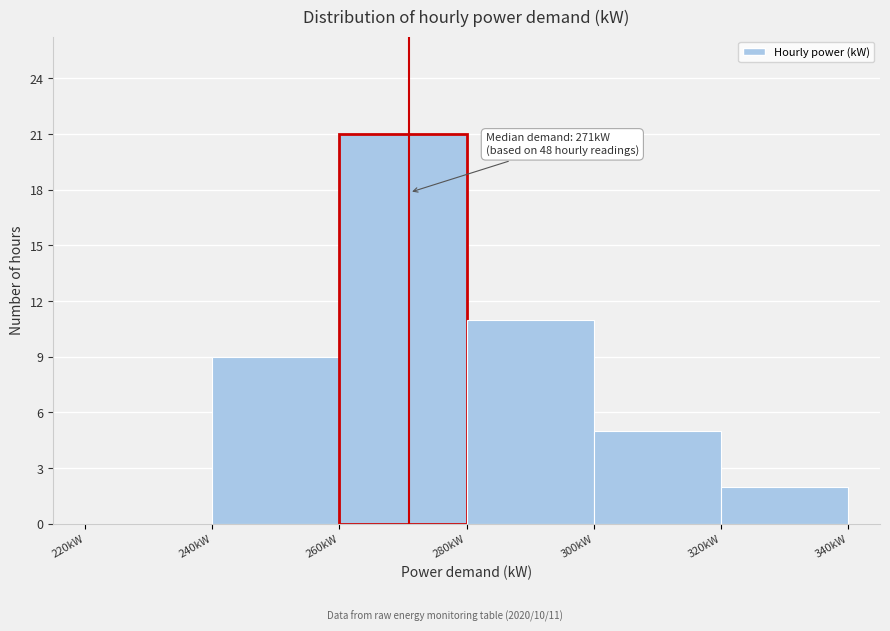

Over which range of the x-axis is the bar tallest?

260 to 280